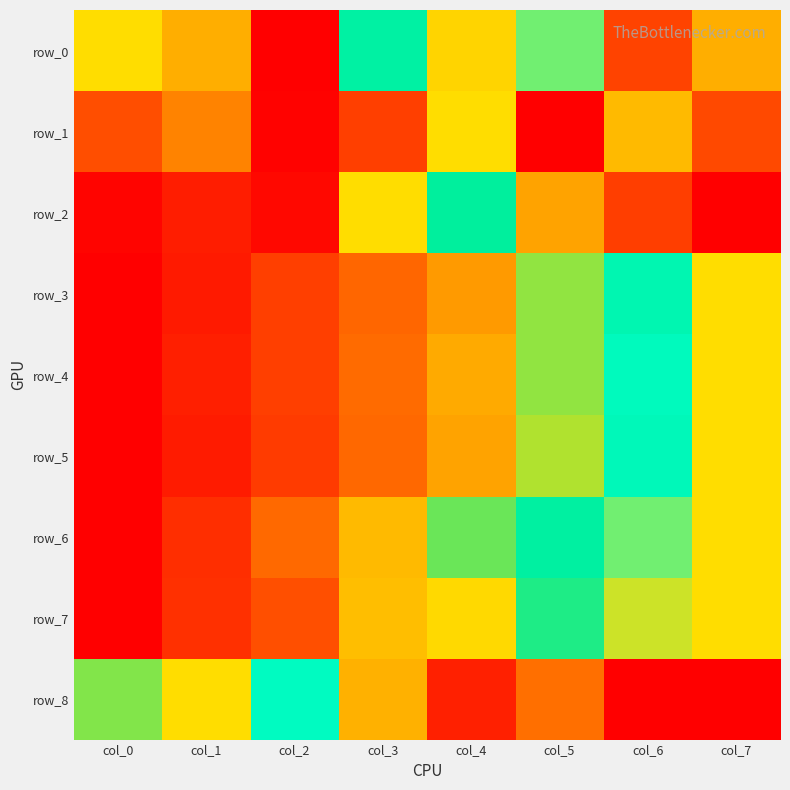

What is the difference between the maximum and second lowest values in the row_6 series?

0.8